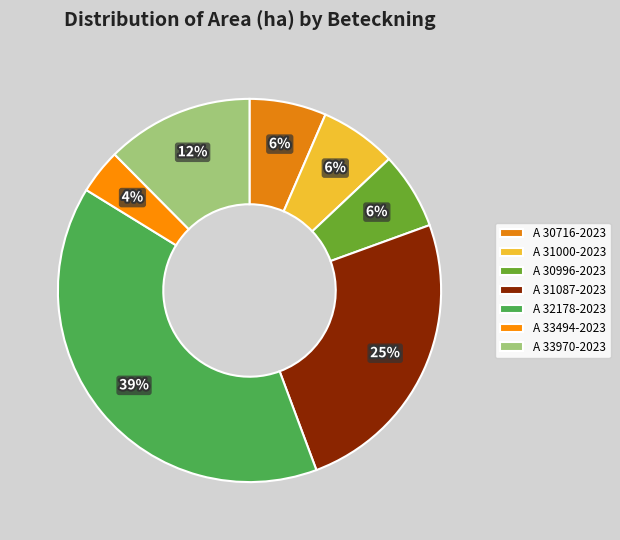

What is the change in value from A 31000-2023 to A 32178-2023?

+6.1